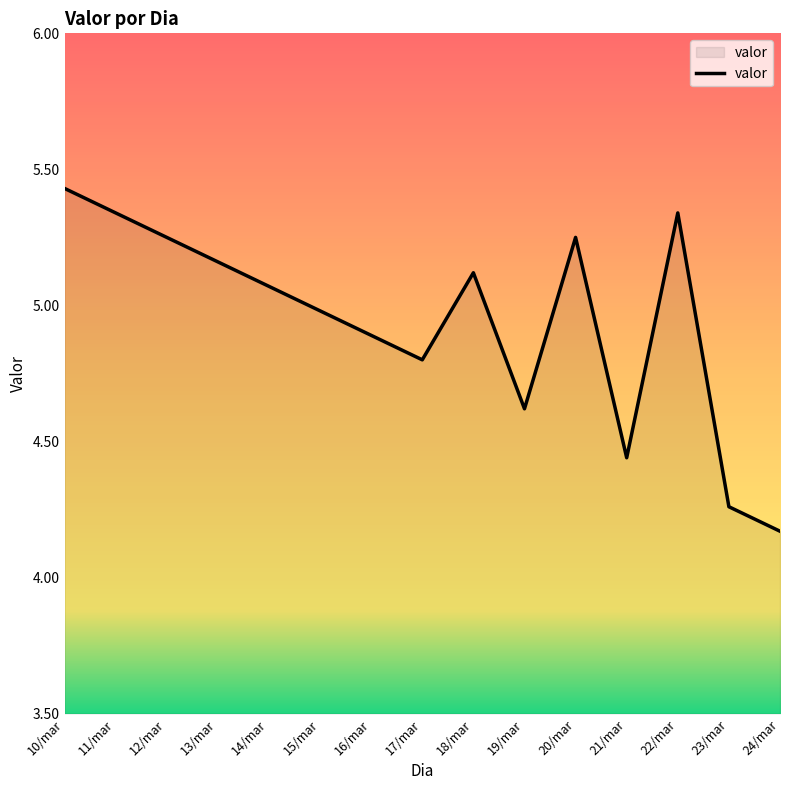

Which category has the lowest value across all series?

24/mar